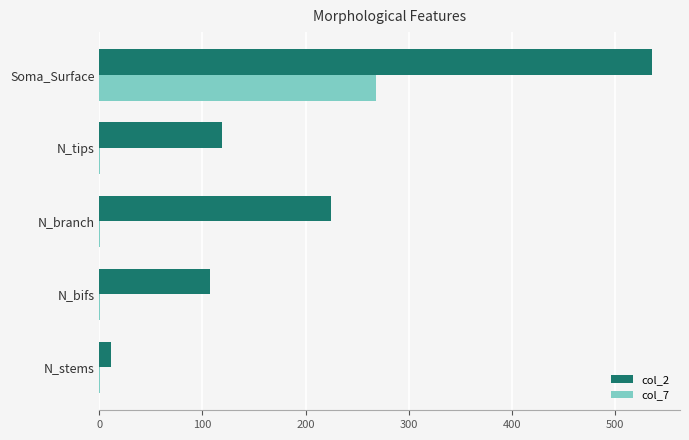

At which category is the sum across all series the highest?

Soma_Surface